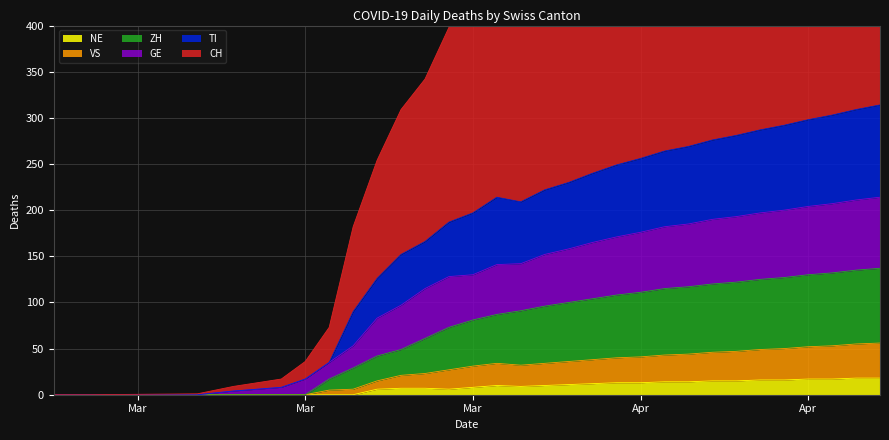

Does the chart display data point markers on the line(s)?

No